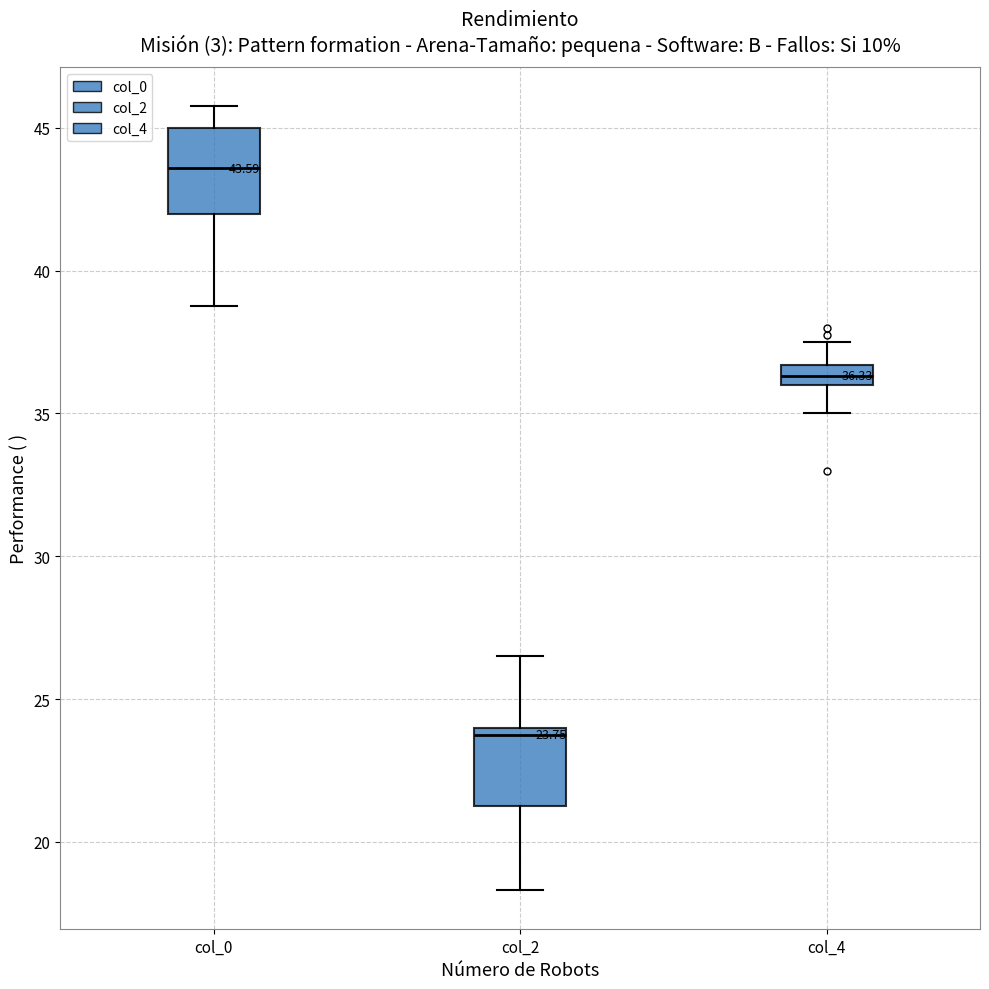

Which box has the lowest median line?

col_2